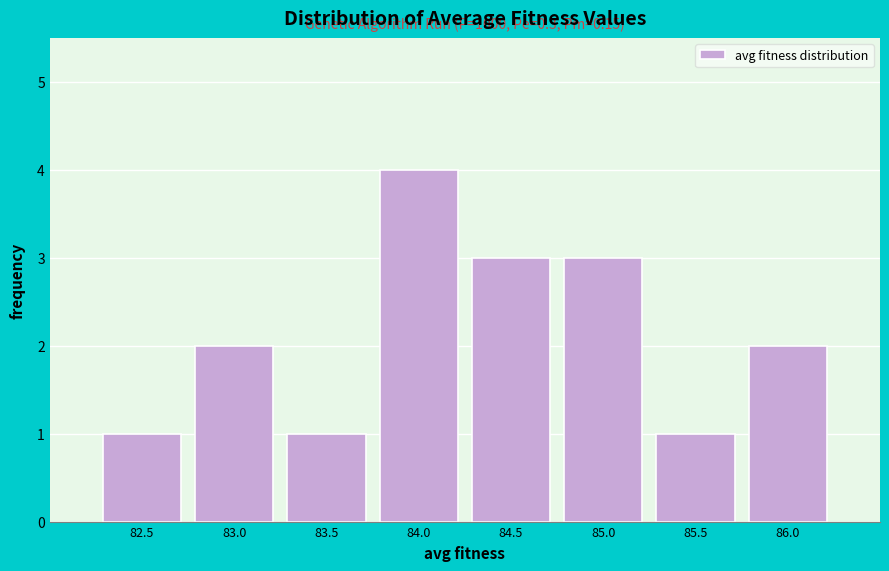

Reading left to right, transcribe all the data shown in this chart.

82.5=1	83.0=2	83.5=1	84.0=4	84.5=3	85.0=3	85.5=1	86.0=2